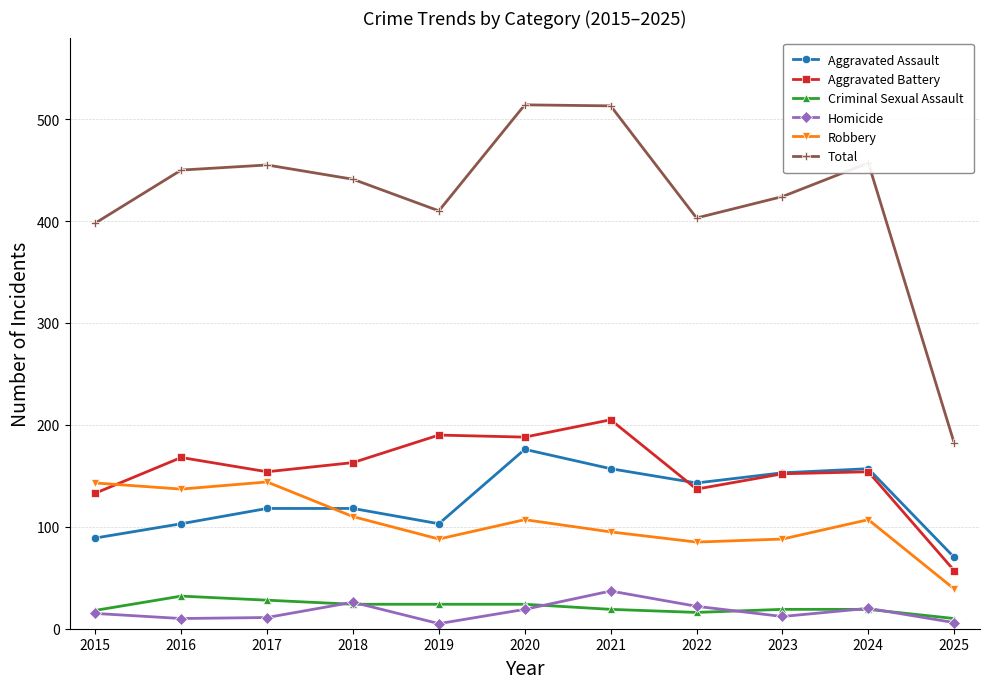

Which series changed the most between 2018 and 2025?

Total